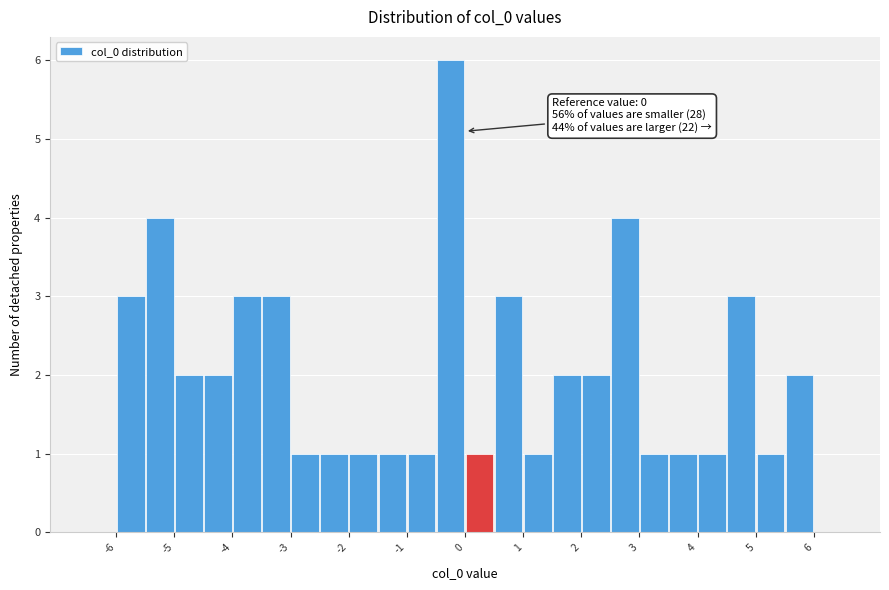

Over which range of the x-axis is the bar tallest?

-0.5 to 0.0